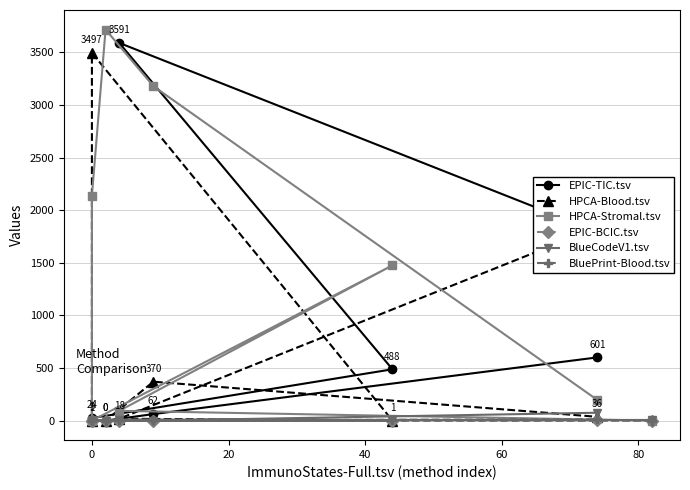

Which series has the widest spread of values?

HPCA-Stromal.tsv